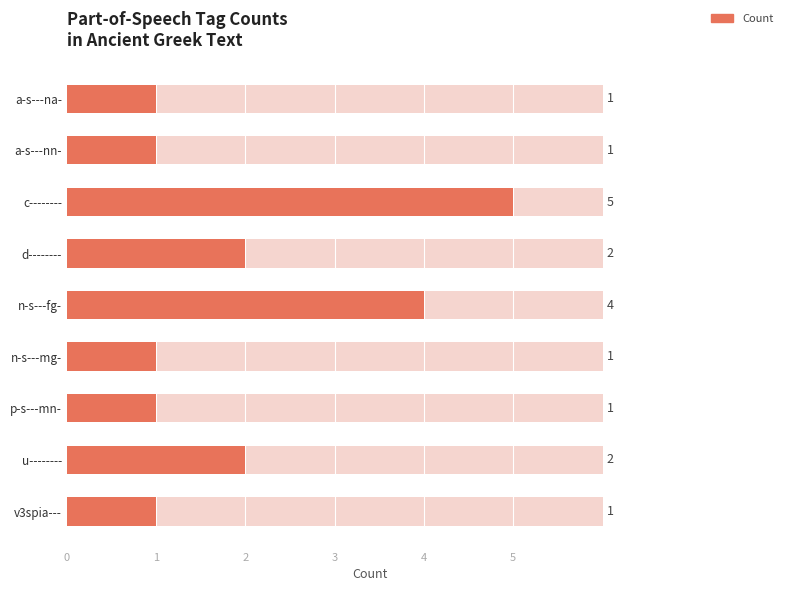

Count the number of values greater than 1.

4